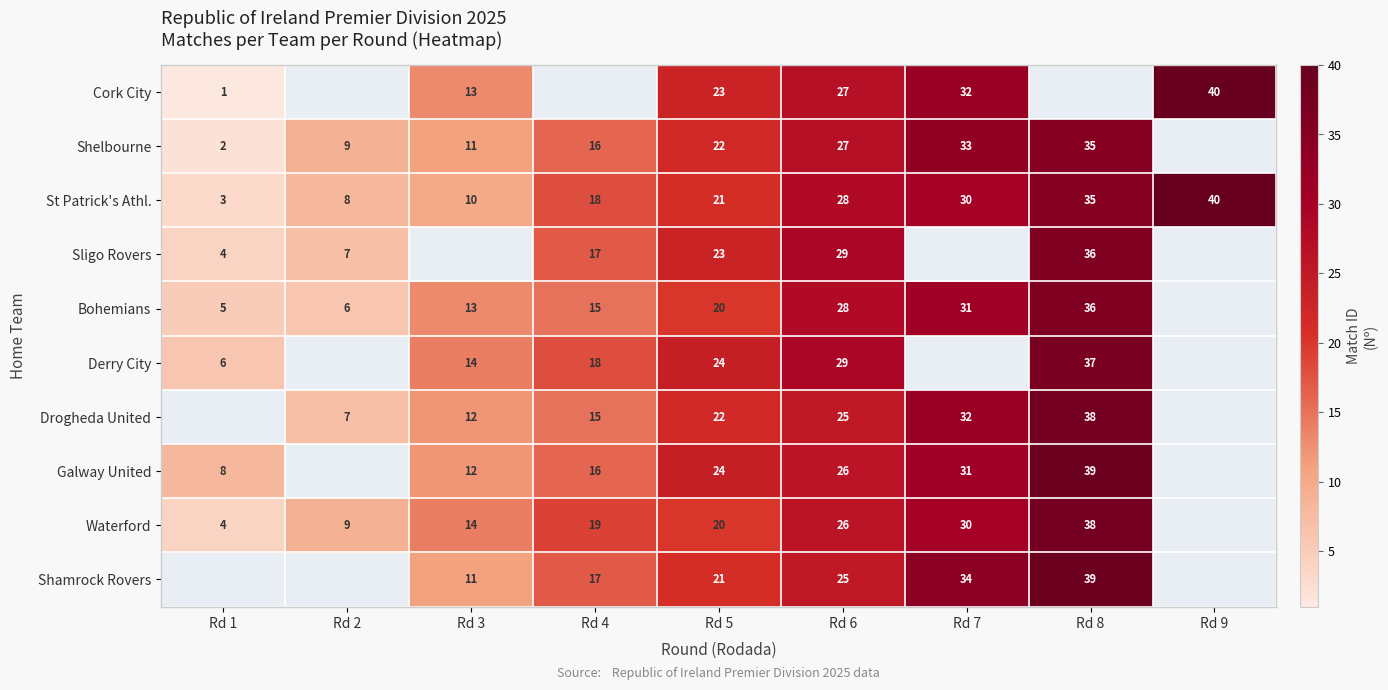

What is the minimum value shown in the chart?

1.0